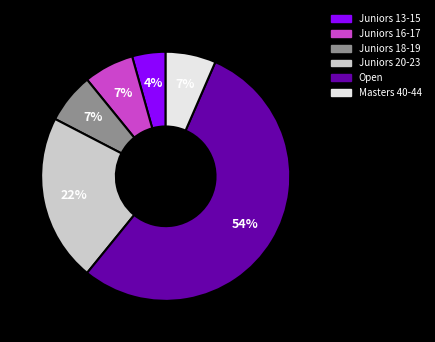

Does Open represent more than half of the total?

Yes